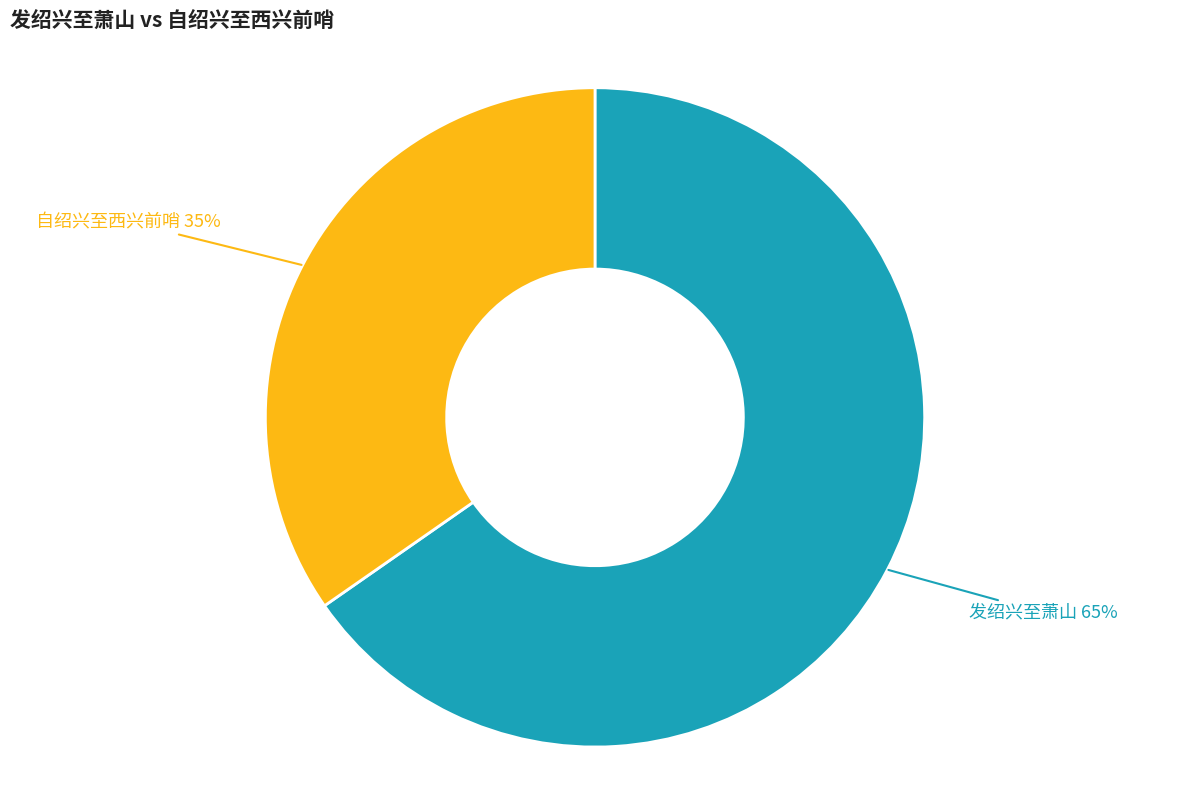

Is there any slice that represents more than half of the pie?

Yes